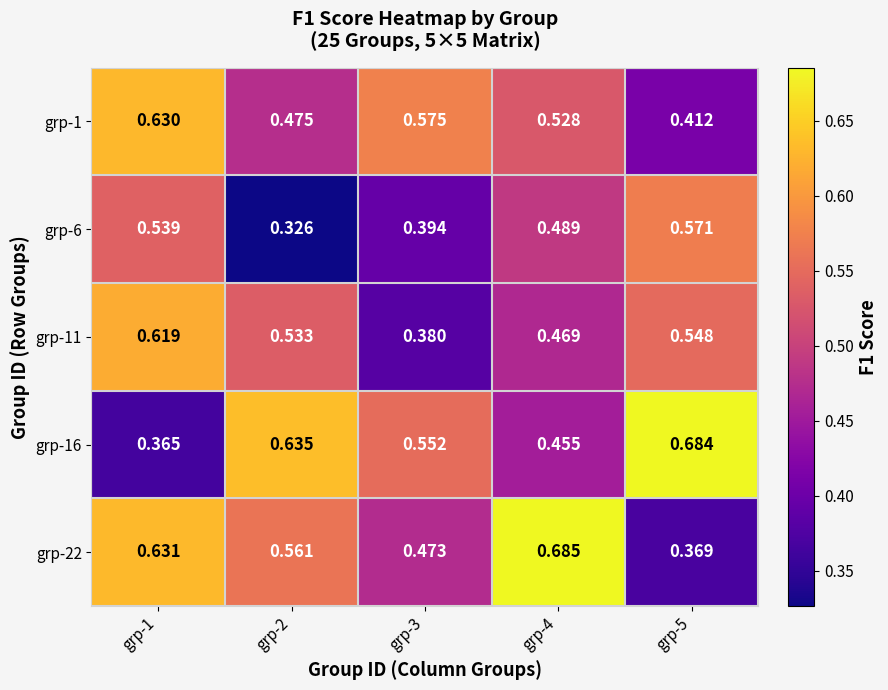

Is the value of grp-6 at grp-1 greater than the value of grp-22 at grp-3?

Yes